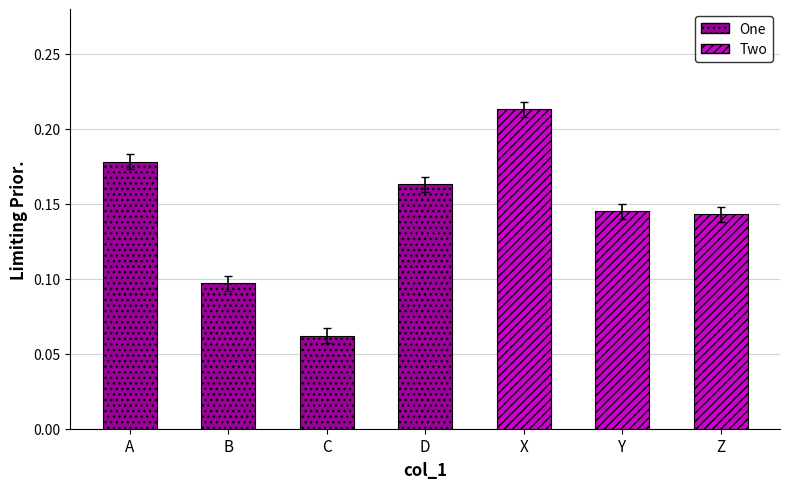

Reading left to right, transcribe all the data shown in this chart.

0.2	0.1	0.1	0.2	0.2	0.1	0.1